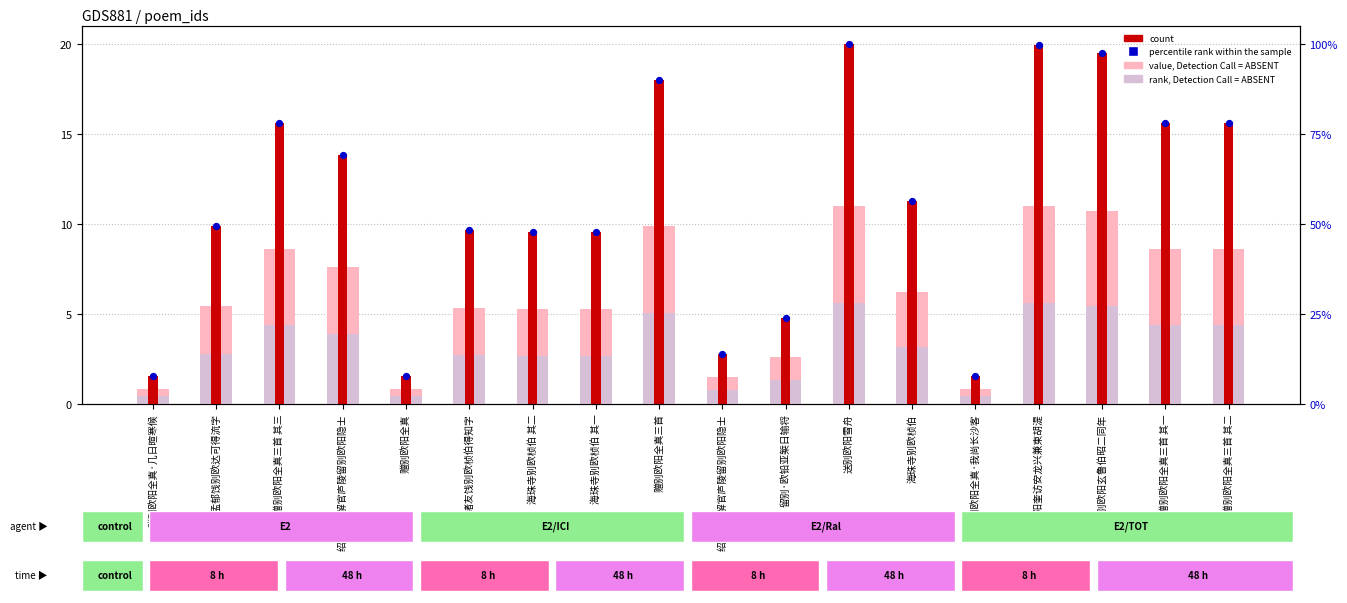

At how many categories does at least one series exceed 646476?

9